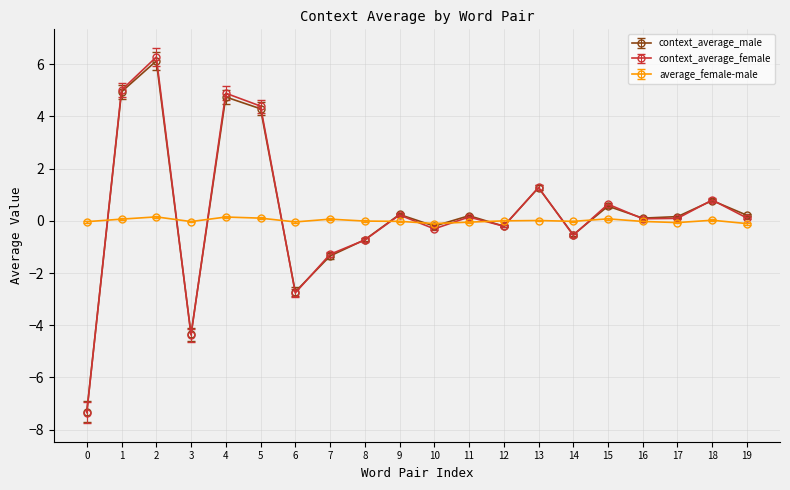

What is the greatest value displayed?

6.3